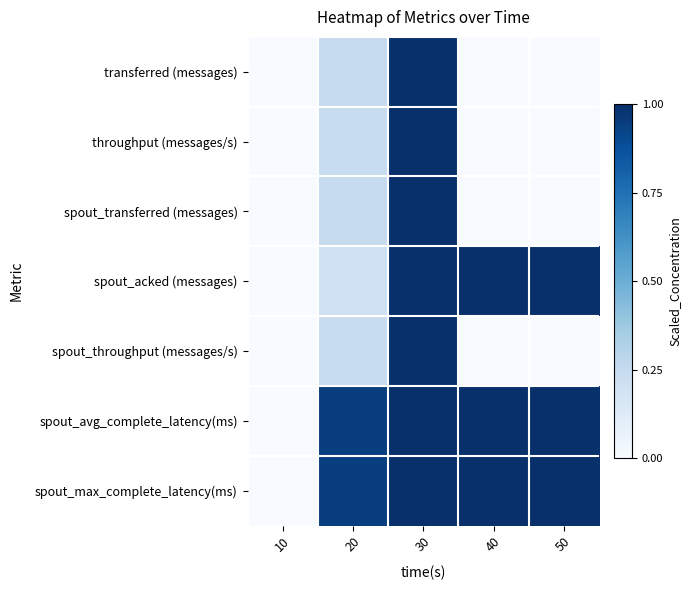

Which series has the largest total across all categories?

spout_avg_complete_latency(ms)